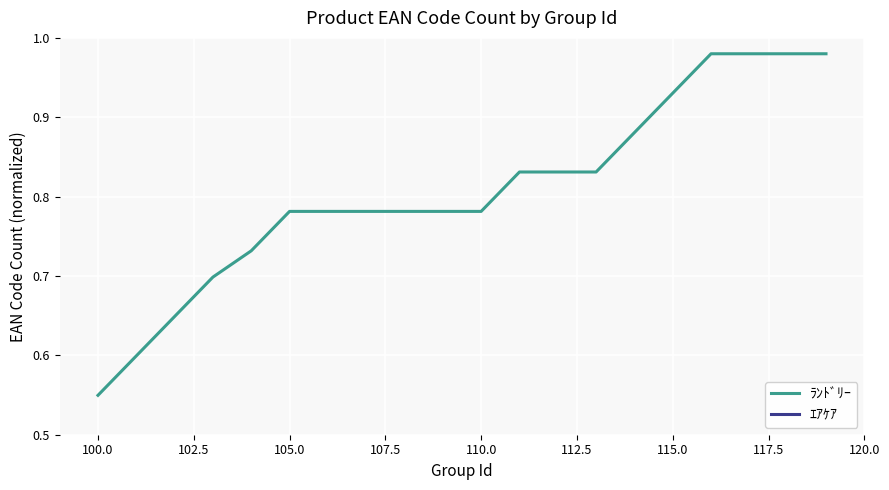

True or false: ﾗﾝﾄﾞﾘｰ and ｴｱｹｱ intersect in this chart.

False